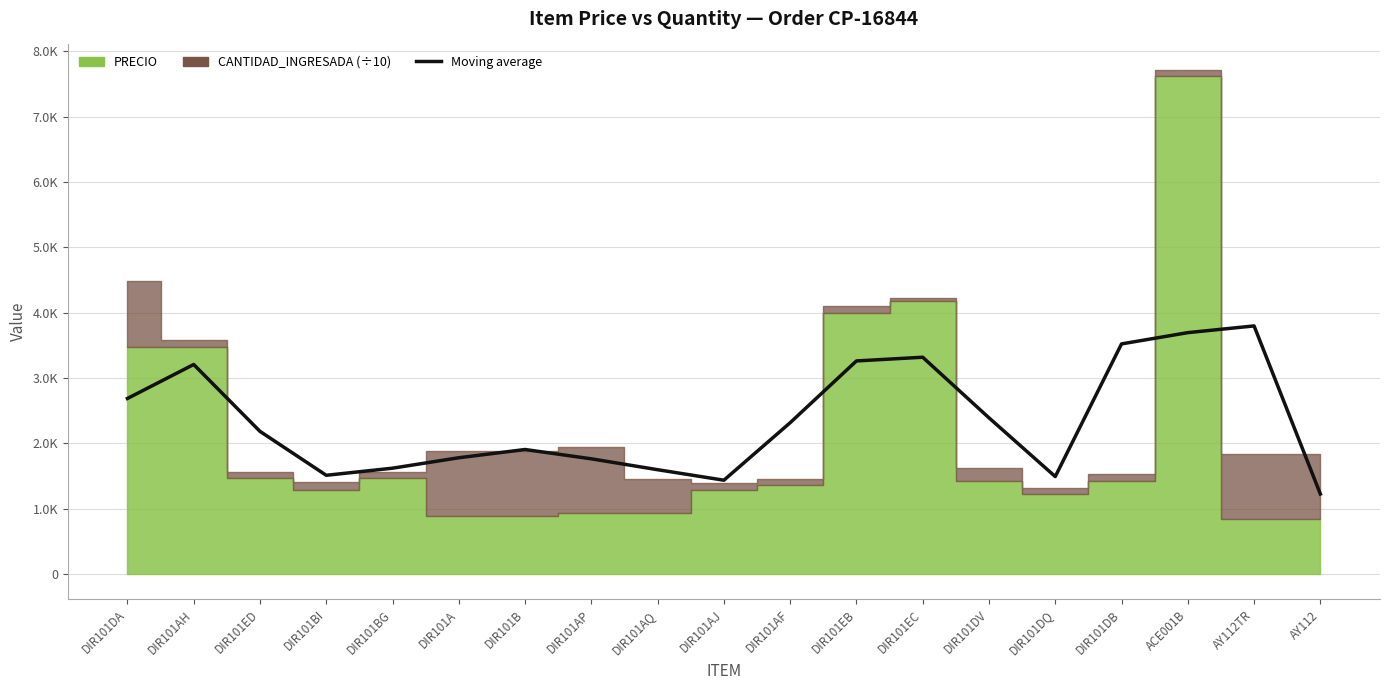

True or false: the data has more than 1 interior local peaks.

True